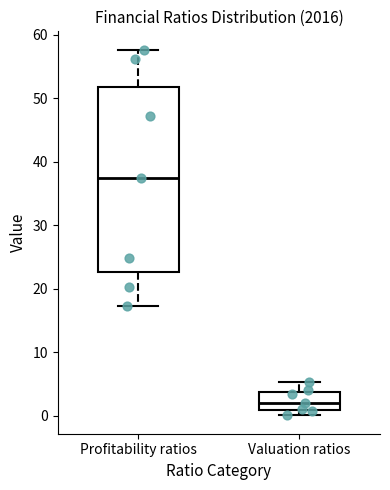

Which box's median line is the highest?

Profitability ratios